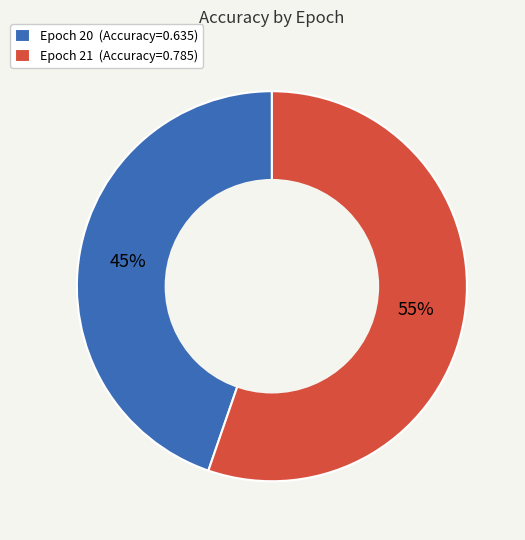

What is the largest slice in the pie chart?

Epoch 21